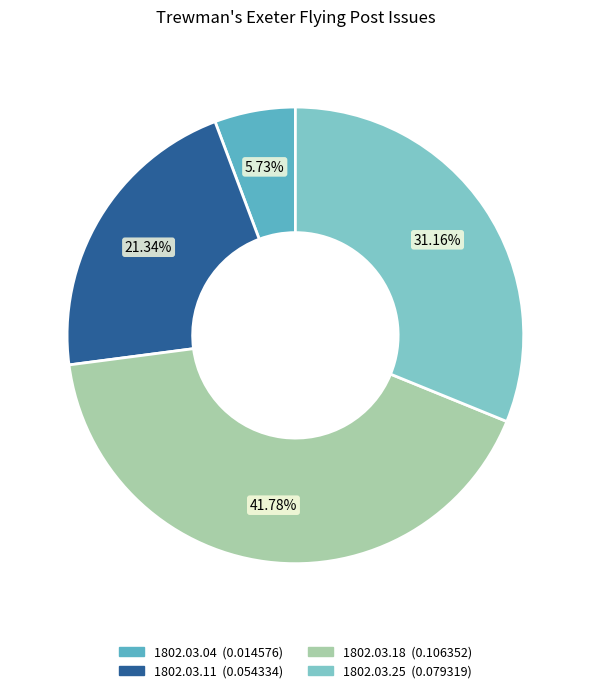

Does any single category account for the majority?

No